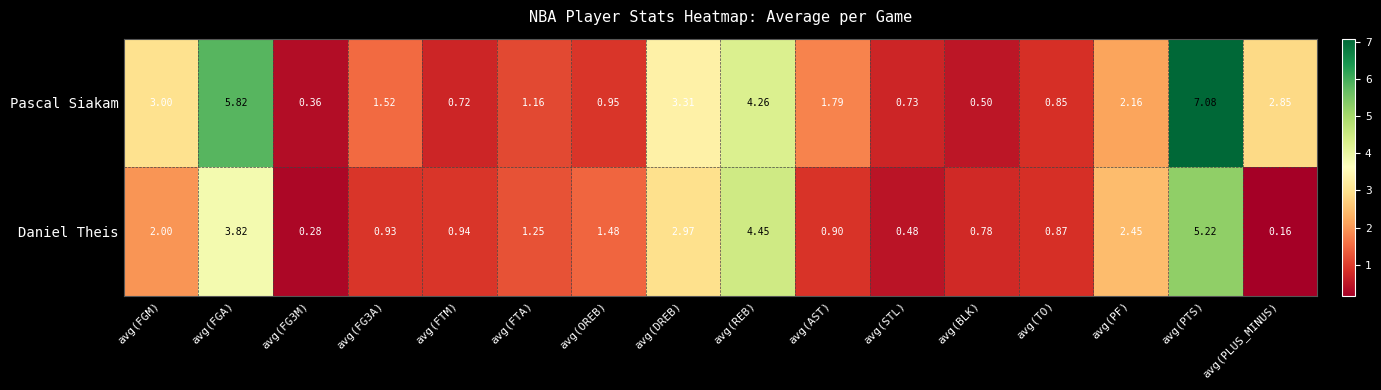

Between avg(FGM) and avg(REB), which series saw the biggest shift?

Daniel Theis